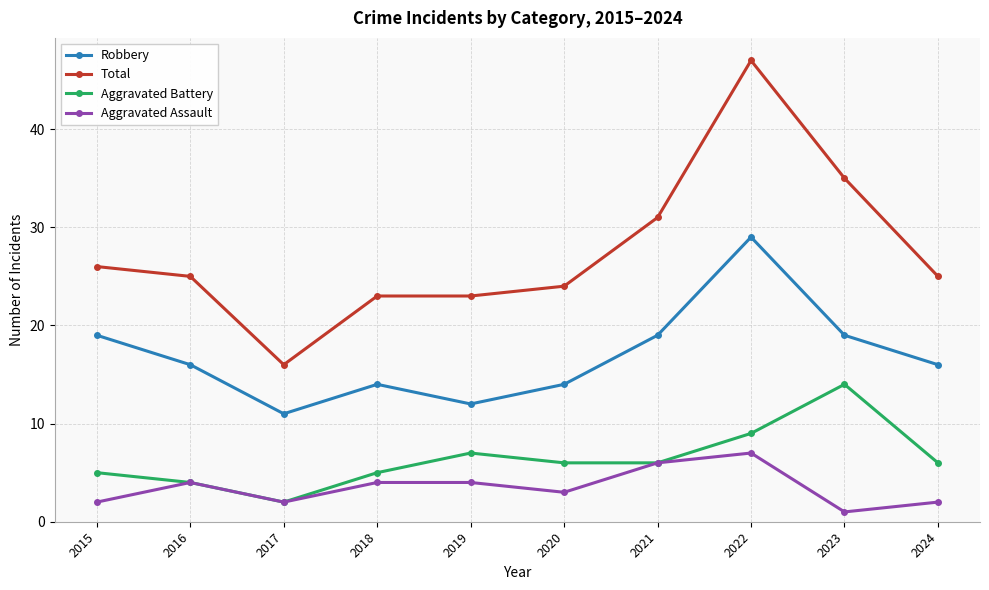

Is this an area chart (filled region under the line)?

No